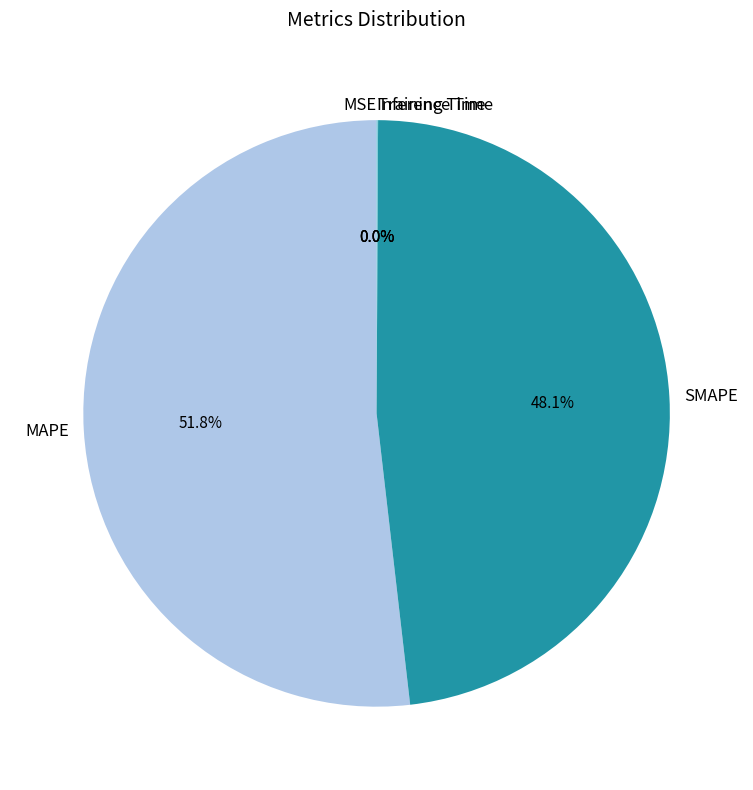

What is the largest slice in the pie chart?

MAPE